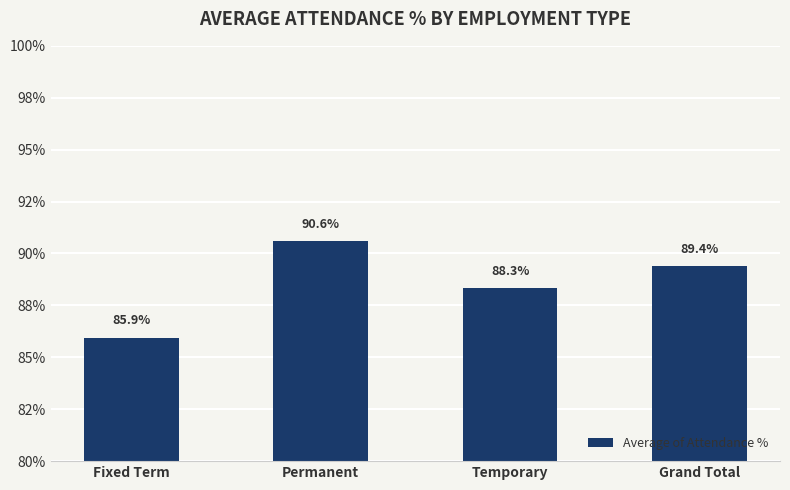

Are the bars horizontal?

No